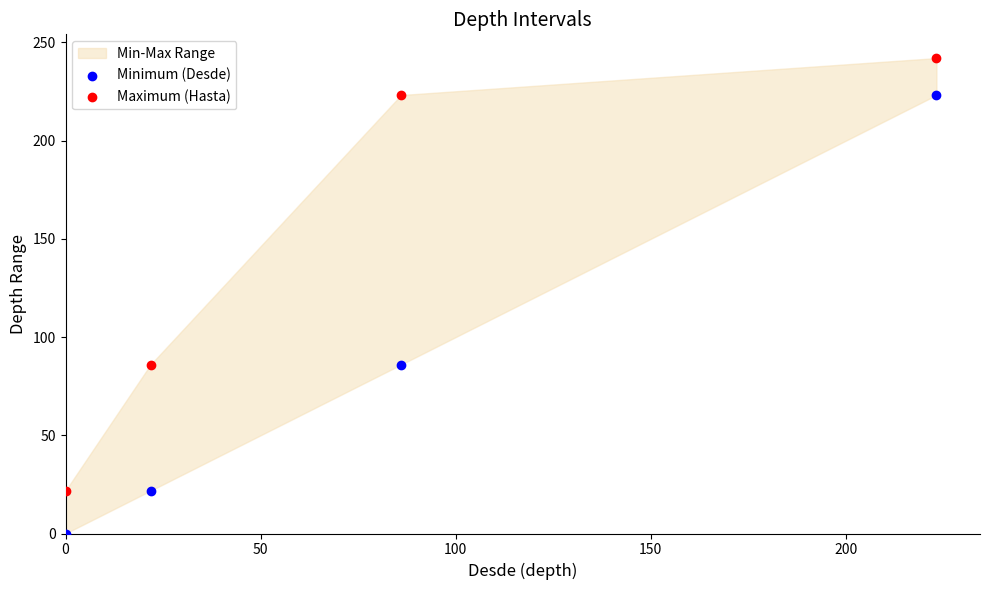

What is the X range (max minus min) for the scatter plot?

223.2